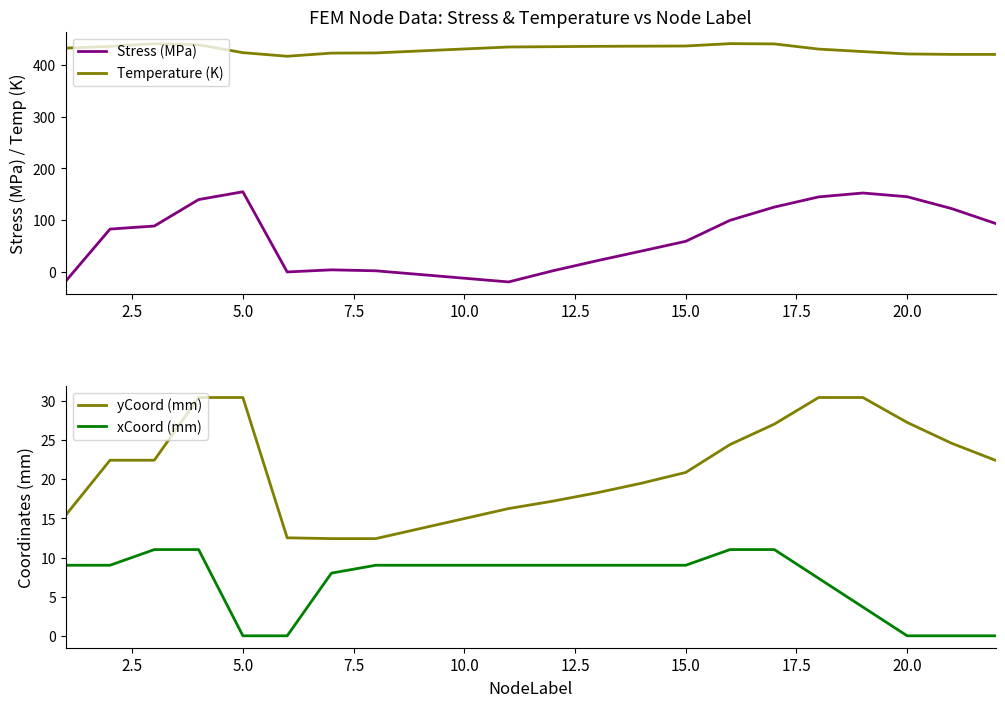

What is the average value of the Stress (MPa) series?

72.4